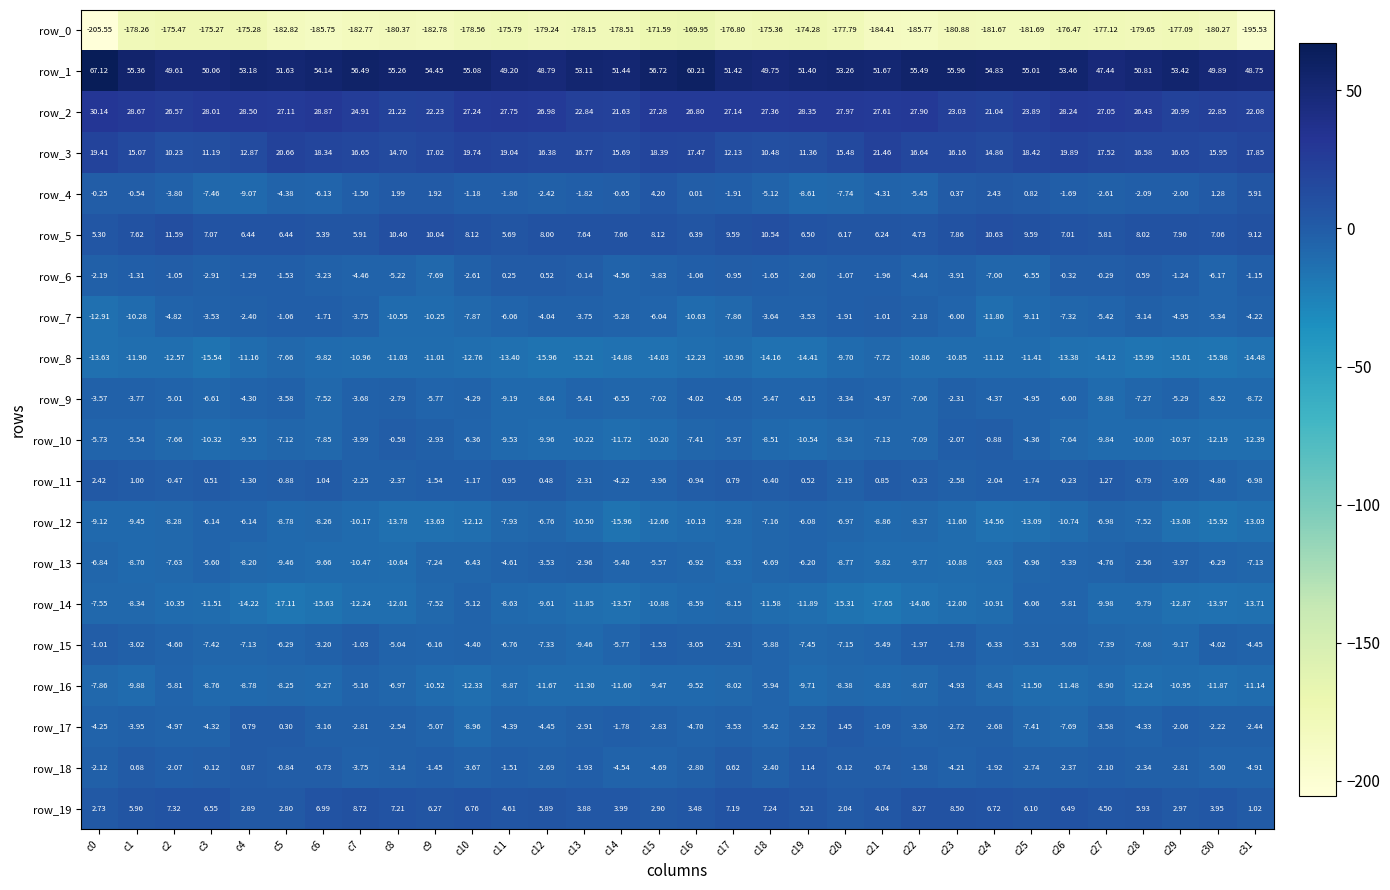

What is the highest value of the row_1 series?

67.1